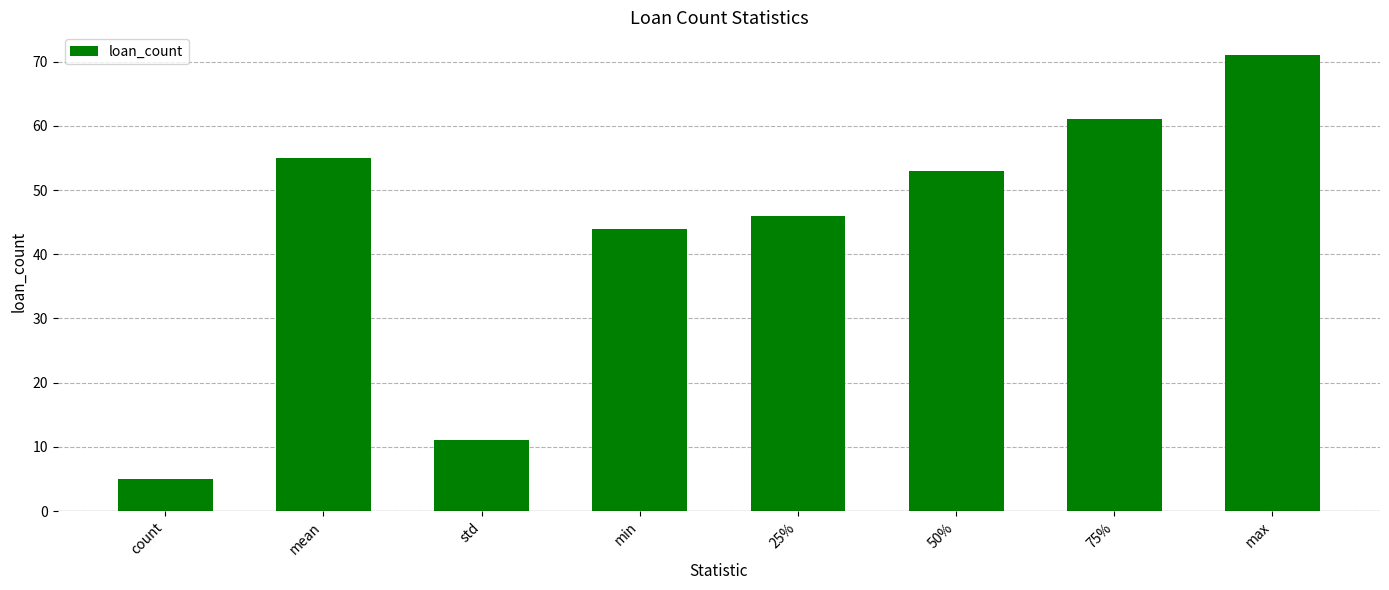

What is the greatest value displayed?

71